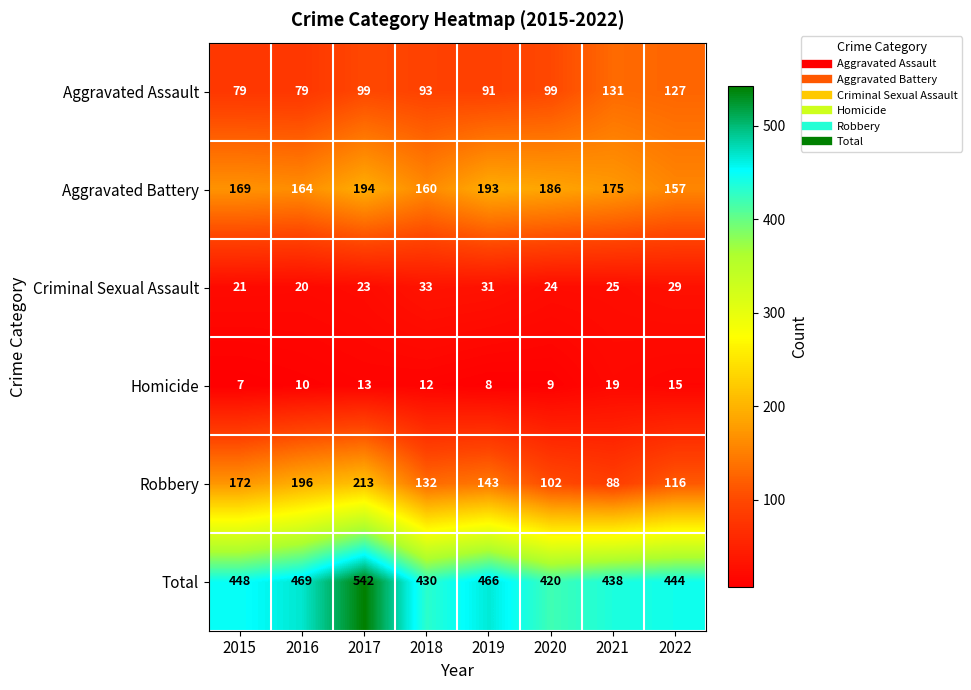

Is it true that Robbery equals 245 at 2019?

False